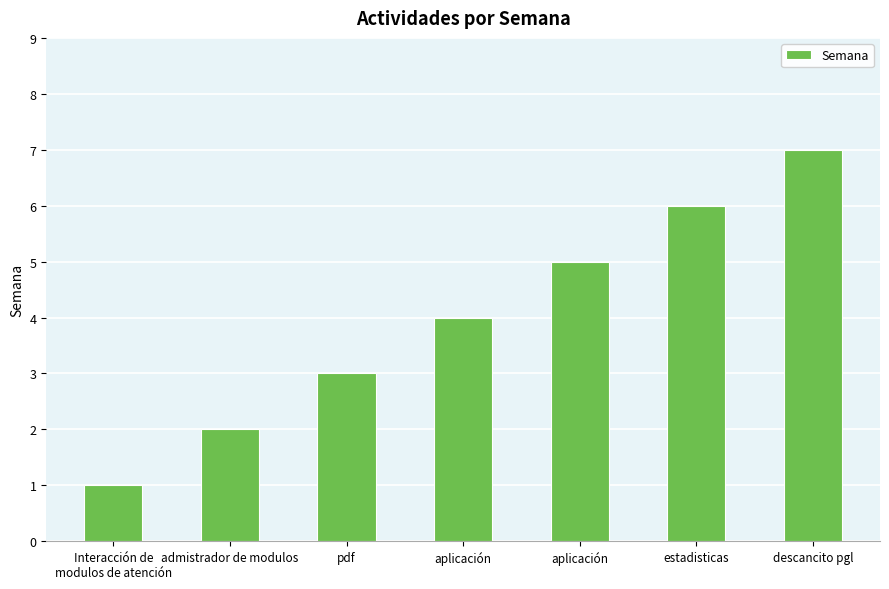

Where is the data nearest to the value 4?

aplicación